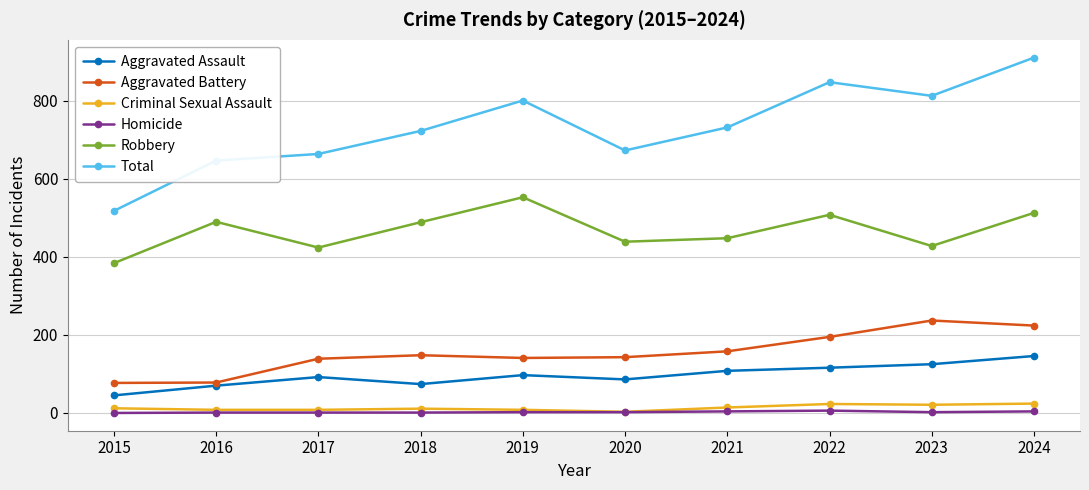

How many categories are shown in the chart?

10